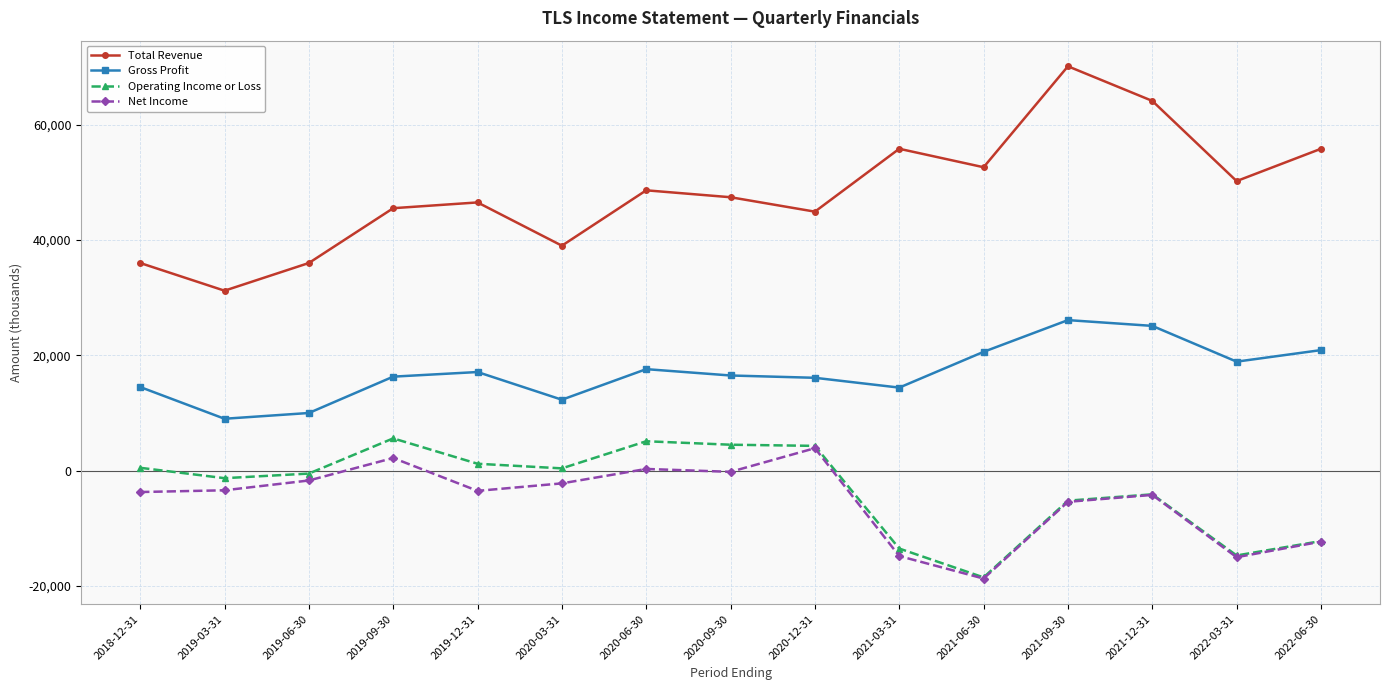

How many negative values does the Operating Income or Loss series have?

8